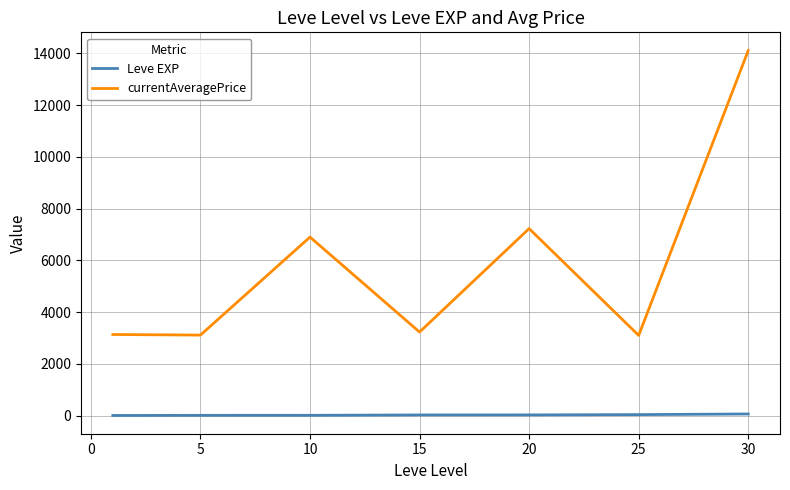

What are all the series names shown in the legend?

Leve EXP, currentAveragePrice